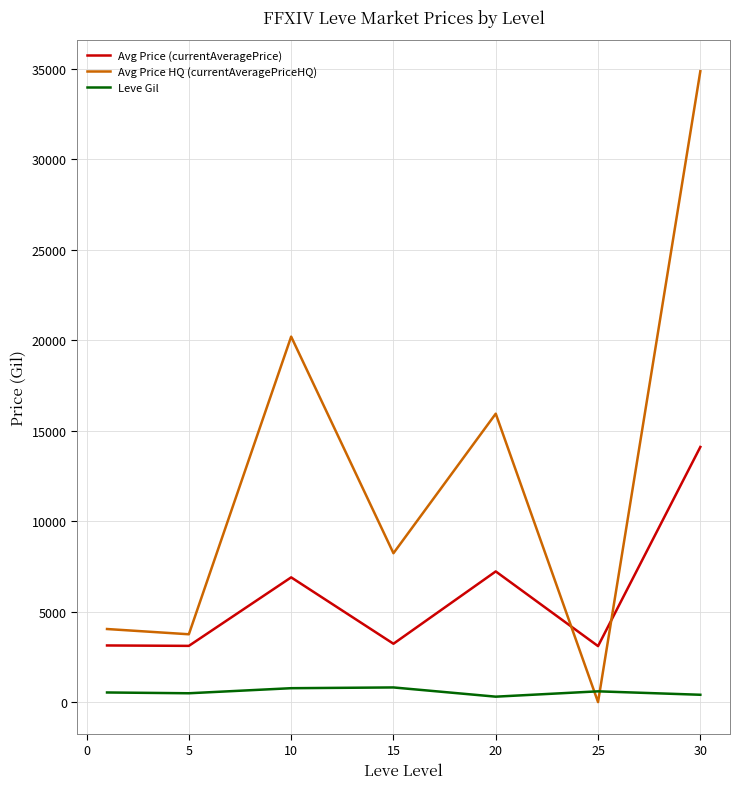

Rank the series by their maximum value, from highest to lowest.

Avg Price HQ (currentAveragePriceHQ), Avg Price (currentAveragePrice), Leve Gil